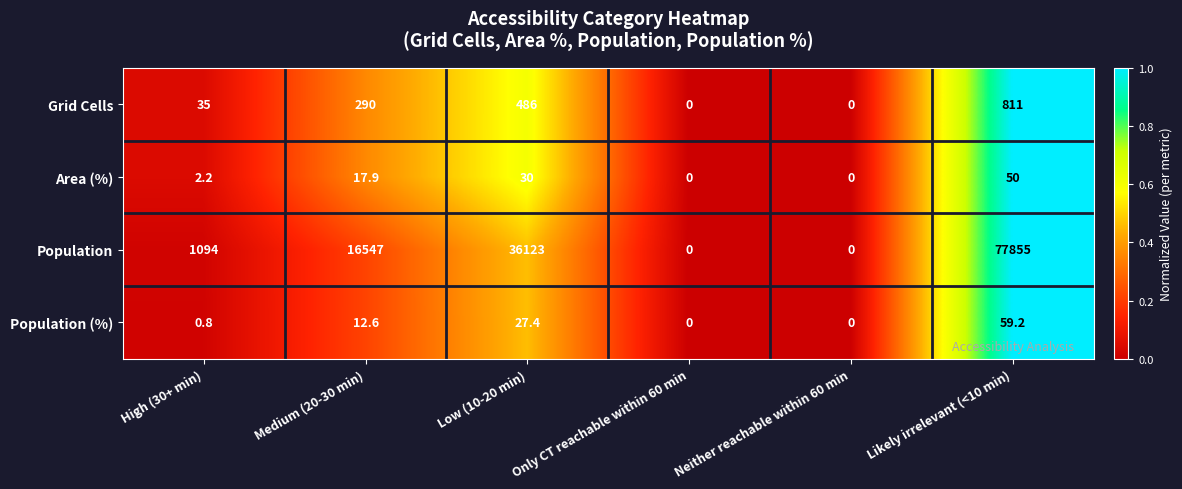

What is the sum of the Population values at Neither reachable within 60 min and Low (10-20 min)?

36123.0